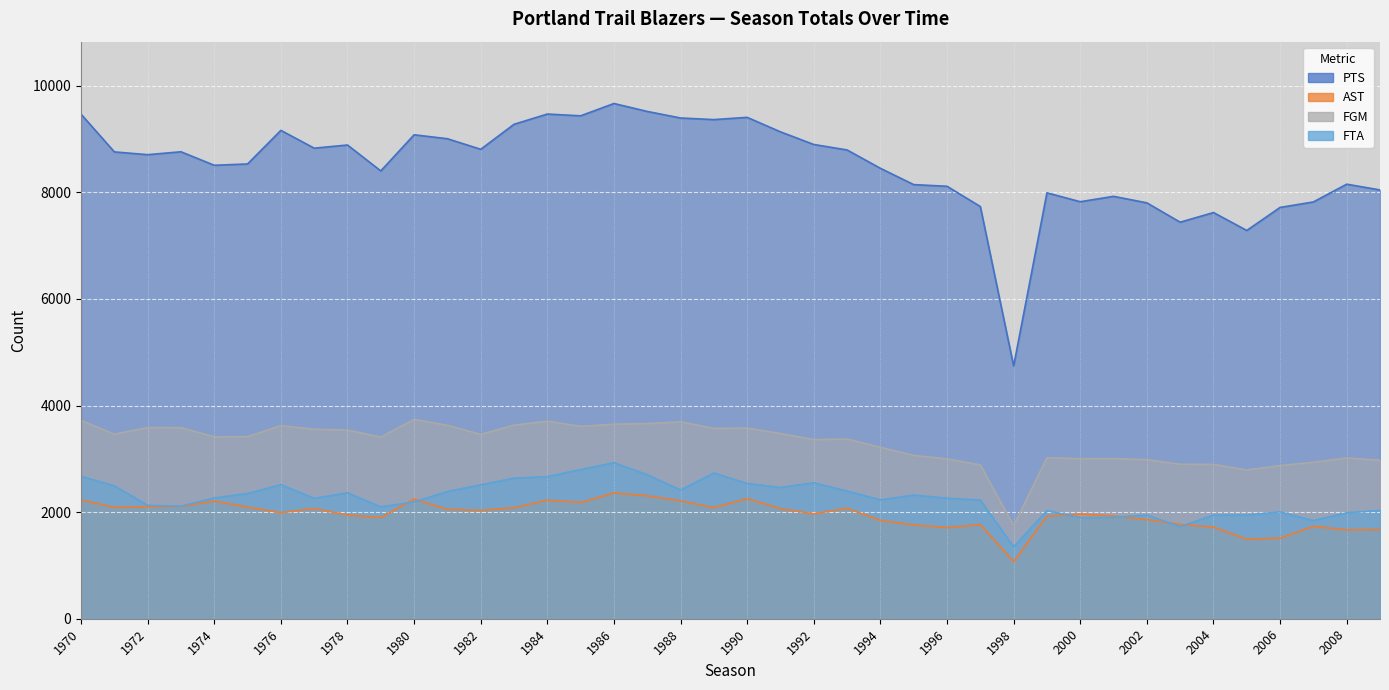

Which series has the largest total across all categories?

PTS